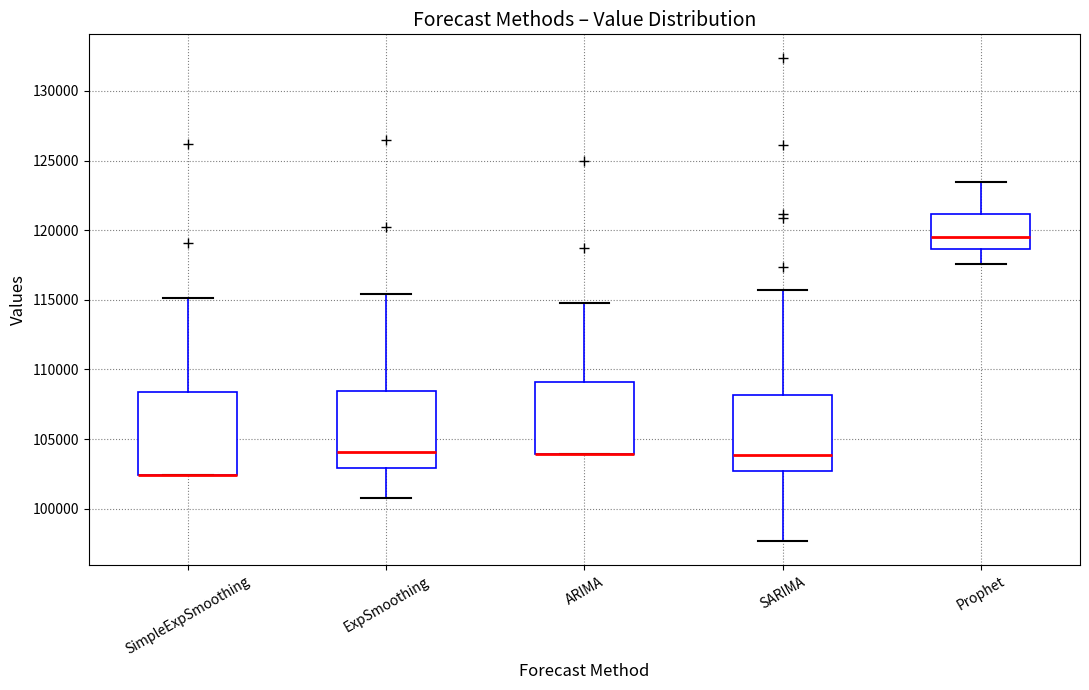

Where is the lower edge of the box for ARIMA on the y-axis? The values are not printed on the chart, so give them approximately, as read against the axis.

104000